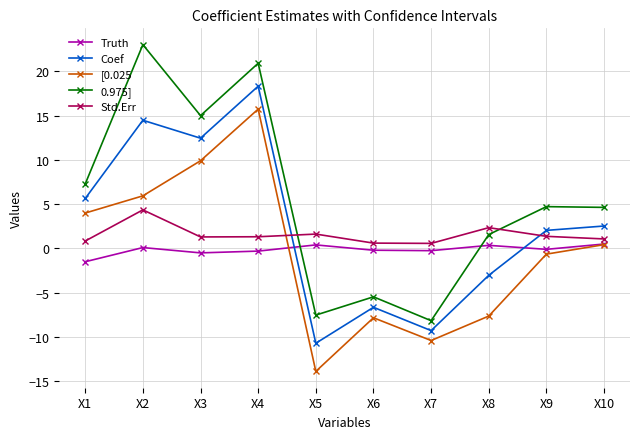

True or false: Truth has a value of 0.3 at X8.

True